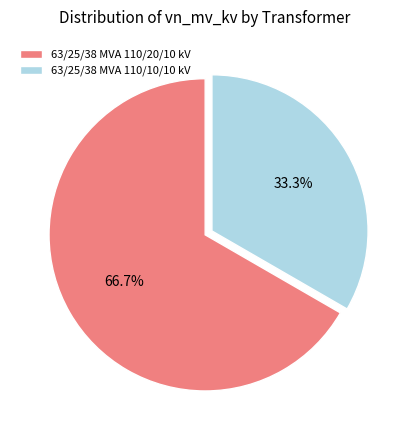

The 63/25/38 MVA 110/20/10 kV slice represents 61% of the pie. True or false?

False